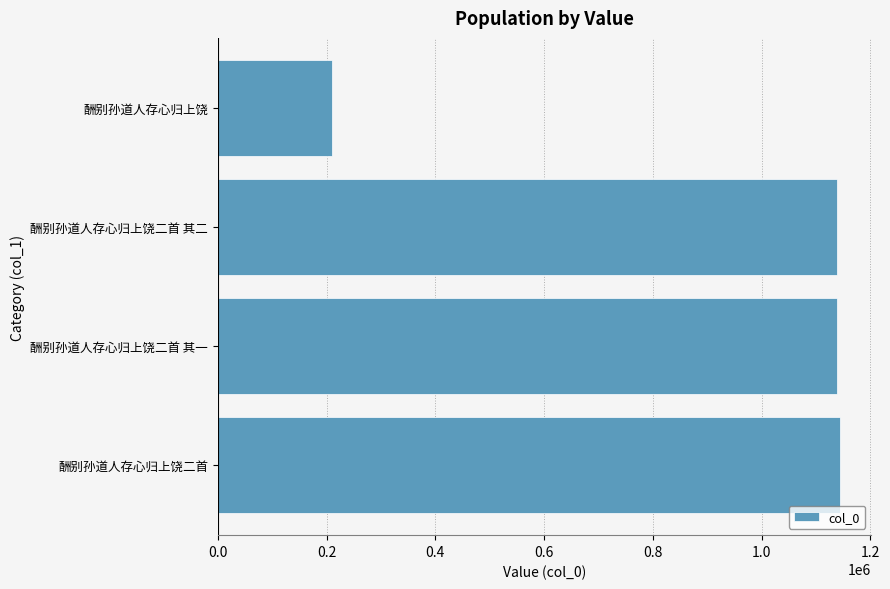

Which label corresponds to the smallest value in the chart?

酬别孙道人存心归上饶